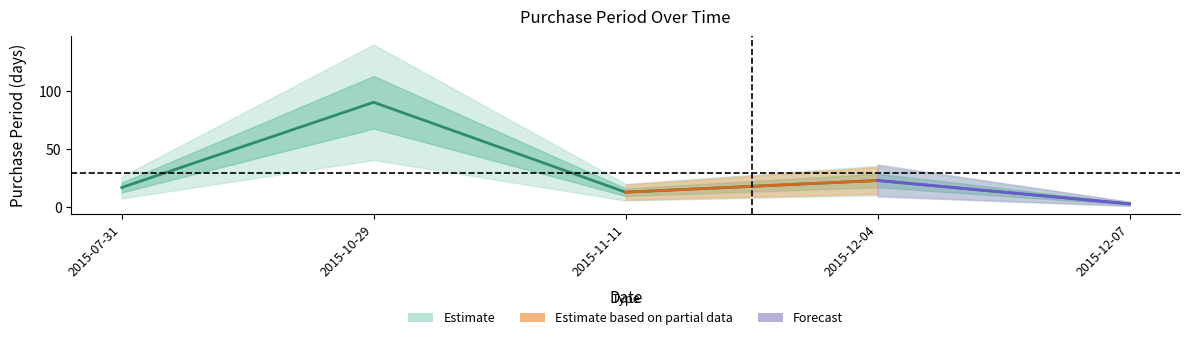

The chart shows a value of 13 at 2015-11-11. True or false?

True